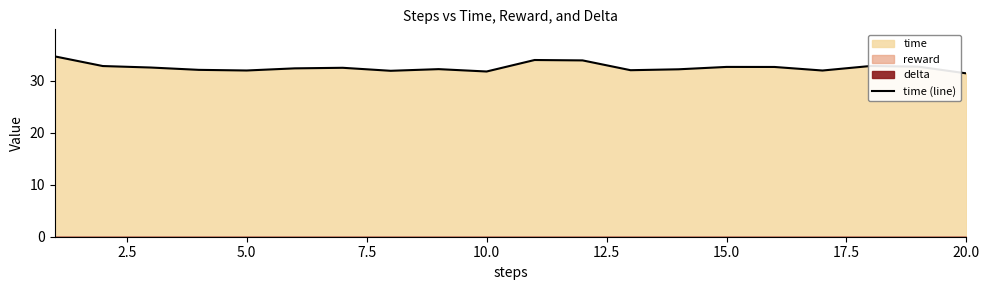

Is it true that time (line) equals 32.7 at 15.0?

True